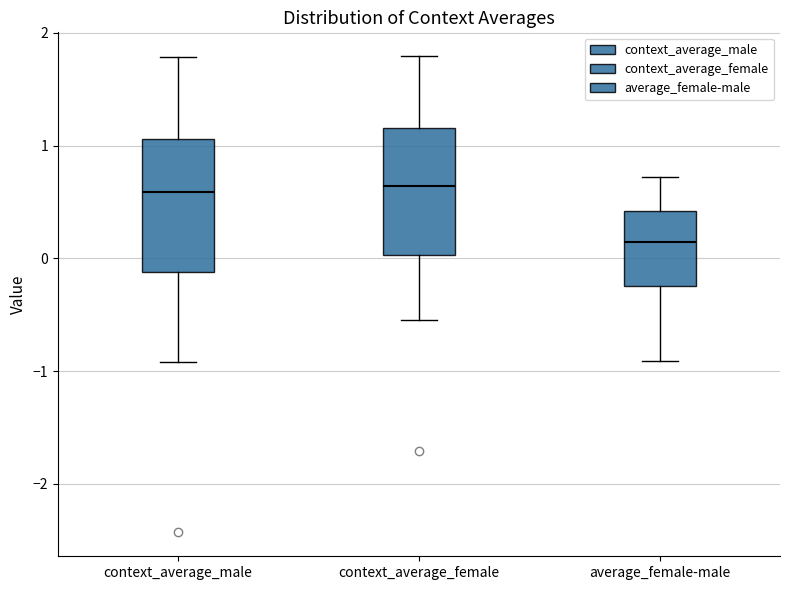

Reading left to right, transcribe this box plot: for each box, give where its median line is, the range the box spans, and where its two whiskers end, as read against the y-axis. The values are not printed on the chart, so give them approximately, as read against the axis.

context_average_male: median 0.6, box -0.1 to 1.1, whiskers -0.9 to 1.8
context_average_female: median 0.6, box 0.0 to 1.2, whiskers -0.5 to 1.8
average_female-male: median 0.1, box -0.2 to 0.4, whiskers -0.9 to 0.7